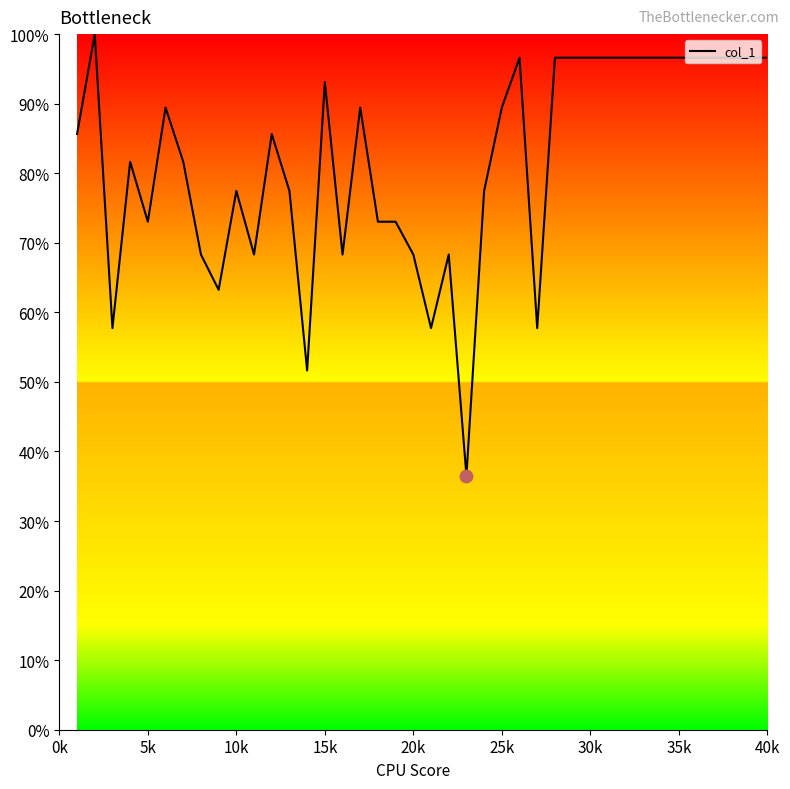

What is the difference between the maximum and minimum values?

63.5